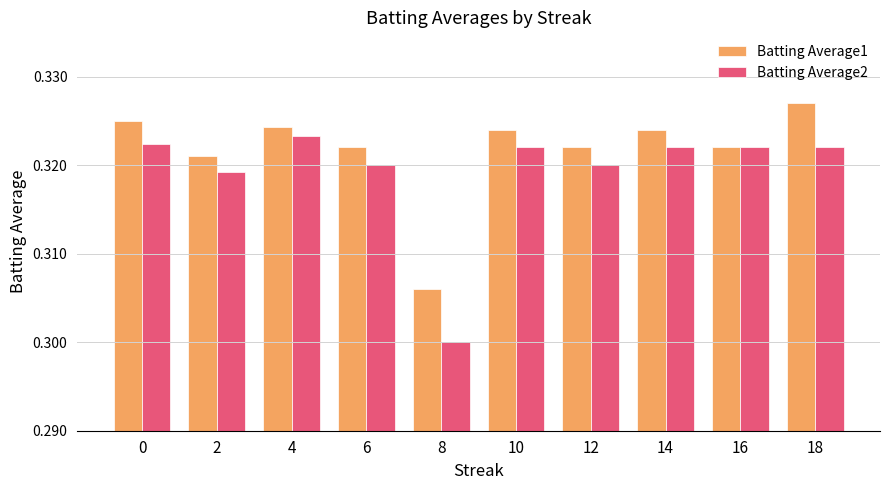

At how many categories does at least one series exceed 0?

10